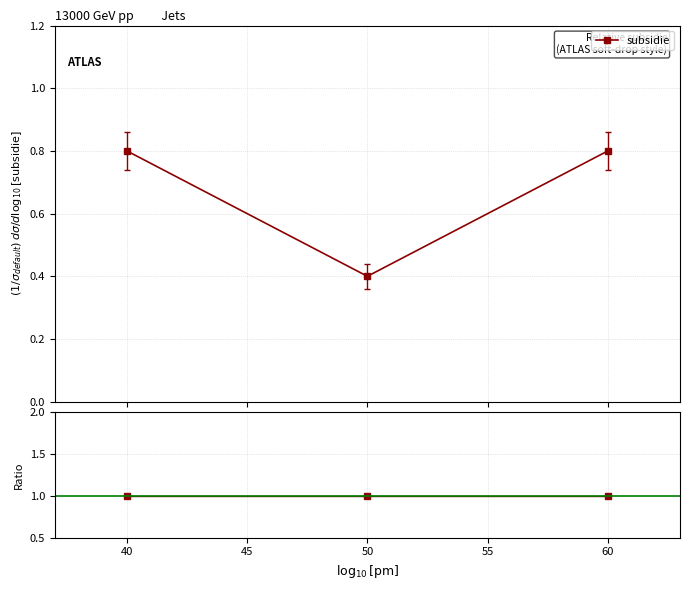

The chart shows a value of 0.8 at 60. True or false?

True